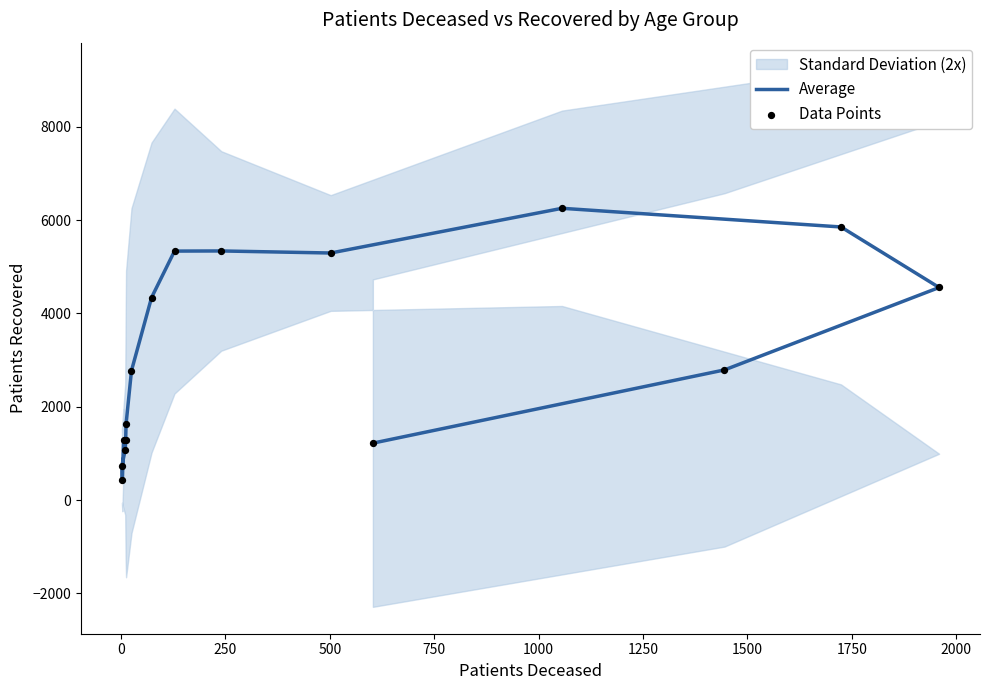

What are all the series names shown in the legend?

Average, Data Points